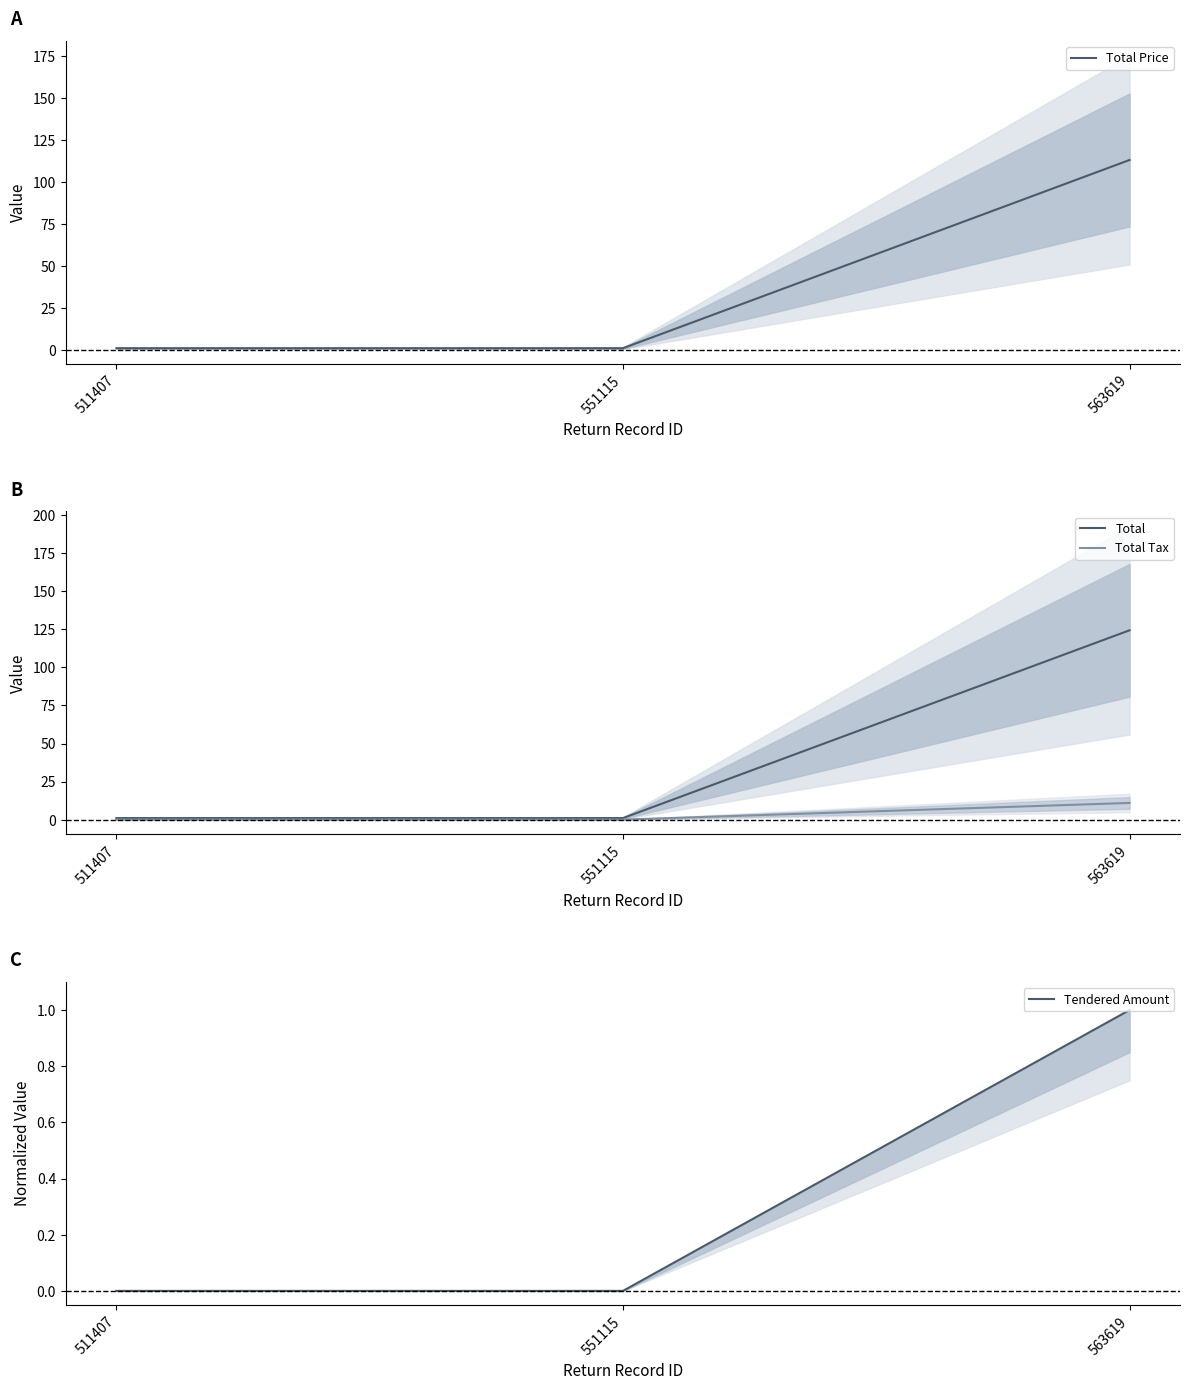

Is it true that Total Tax equals 0.2 at 511407?

False